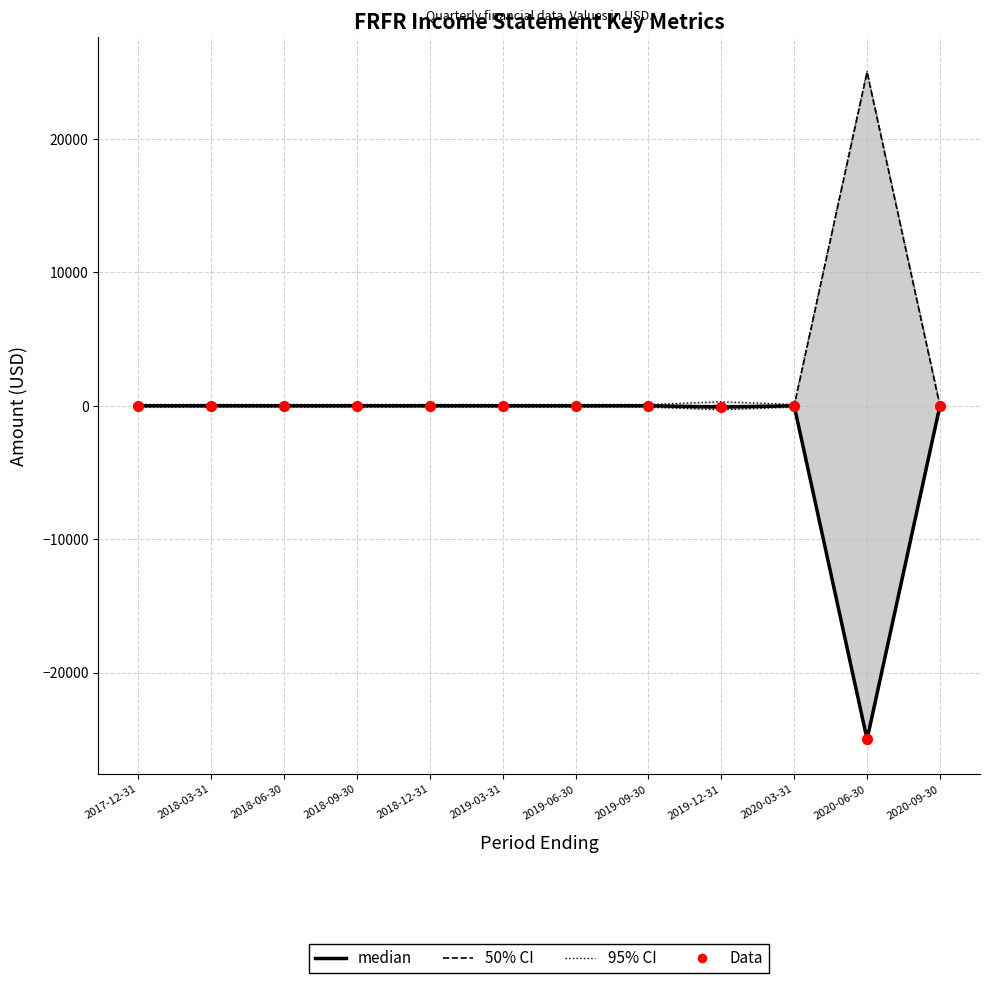

Is the value of Data at 2018-09-30 greater than the value of 95% CI at 2020-06-30?

No